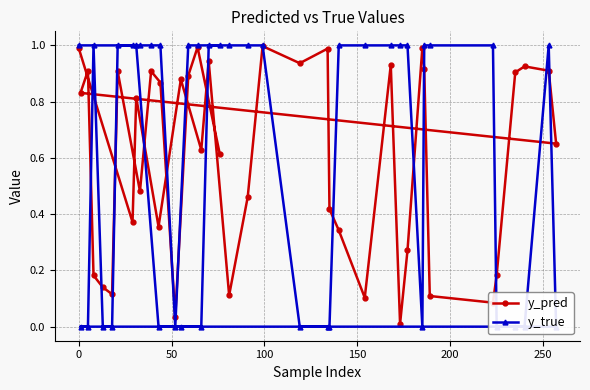

Is it true that y_pred equals 0.1 at 14?

False